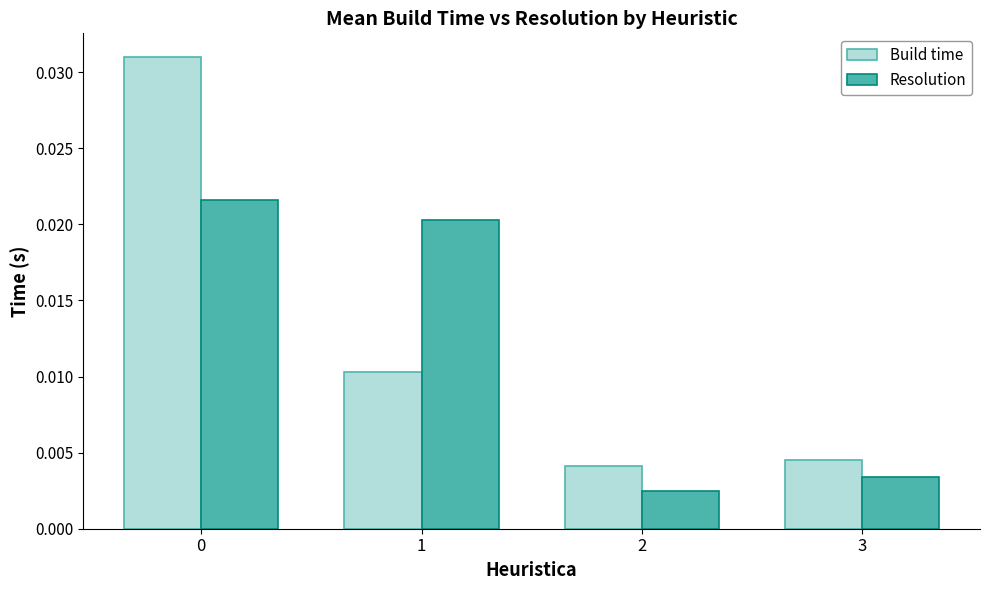

Which series has the largest total across all categories?

Build time